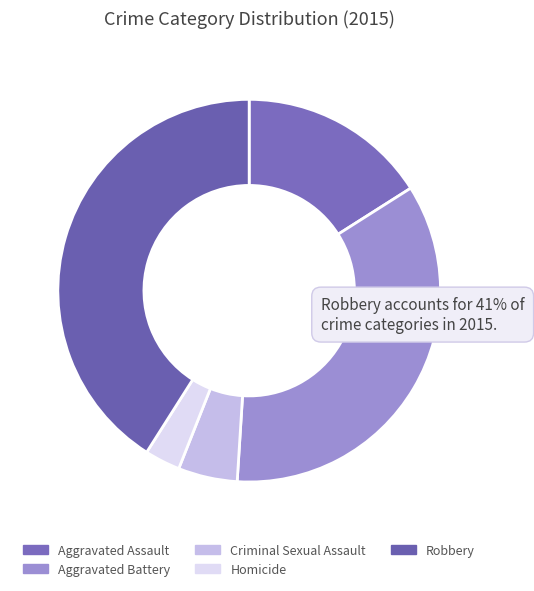

What is the largest slice in the pie chart?

Robbery